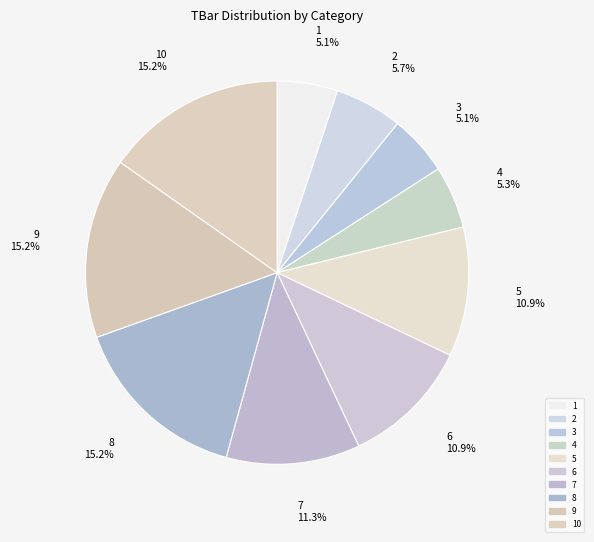

What percentage is the 5 slice, to the nearest percent?

11%